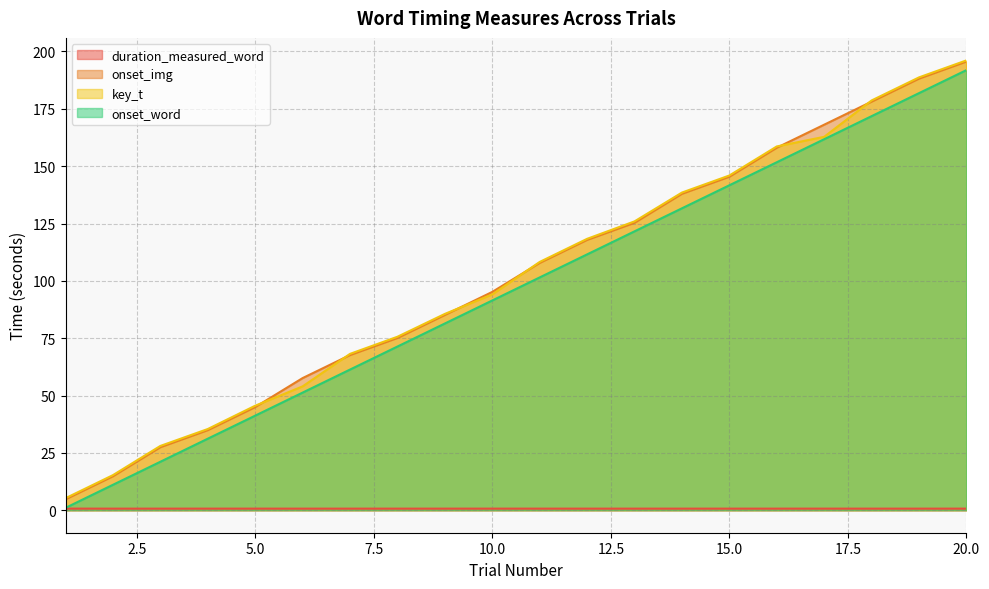

What are all the series names shown in the legend?

duration_measured_word, onset_img, key_t, onset_word